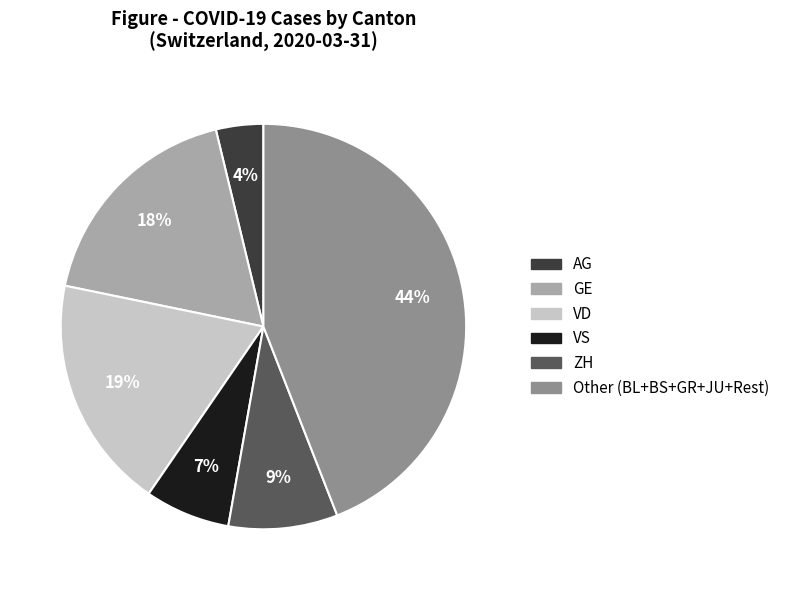

To the nearest percent, what portion does AG represent?

4%